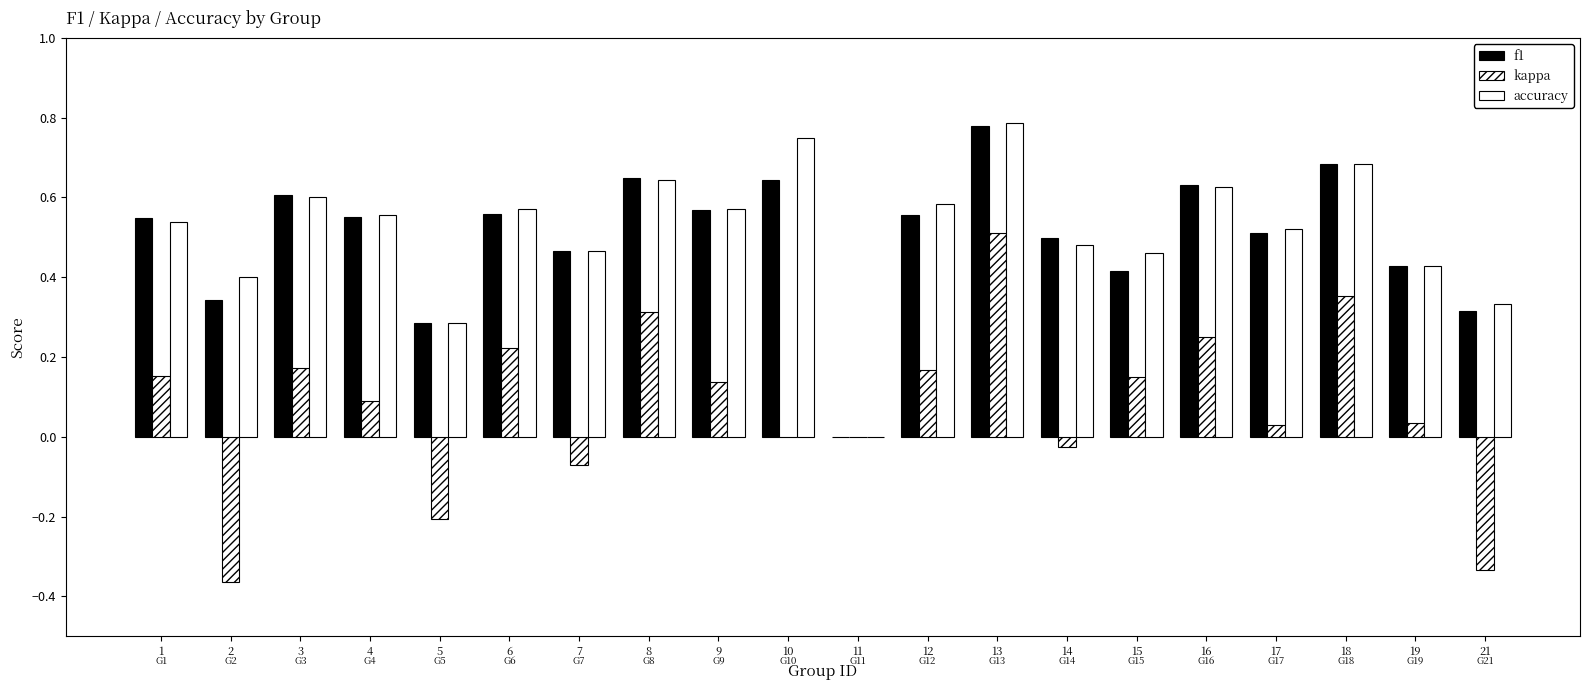

Which series has the largest range (max minus min)?

kappa